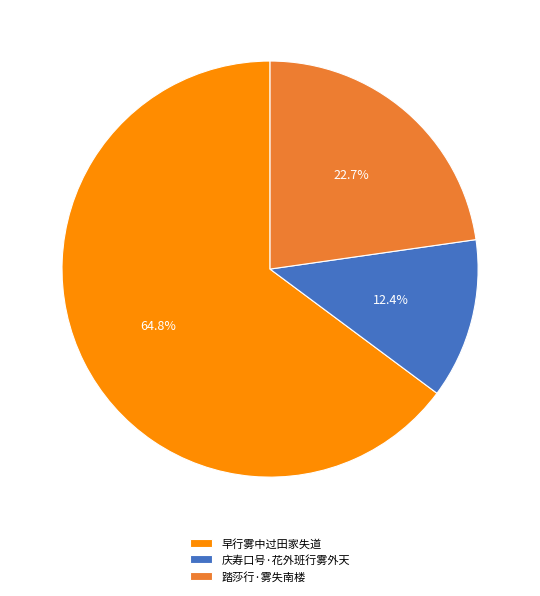

Does 踏莎行·雾失南楼 account for over 50% of the chart?

No